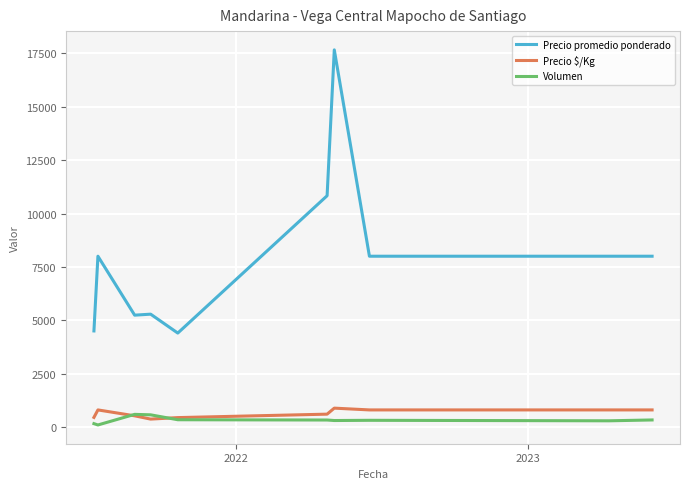

Which series has the largest total across all categories?

Precio promedio ponderado